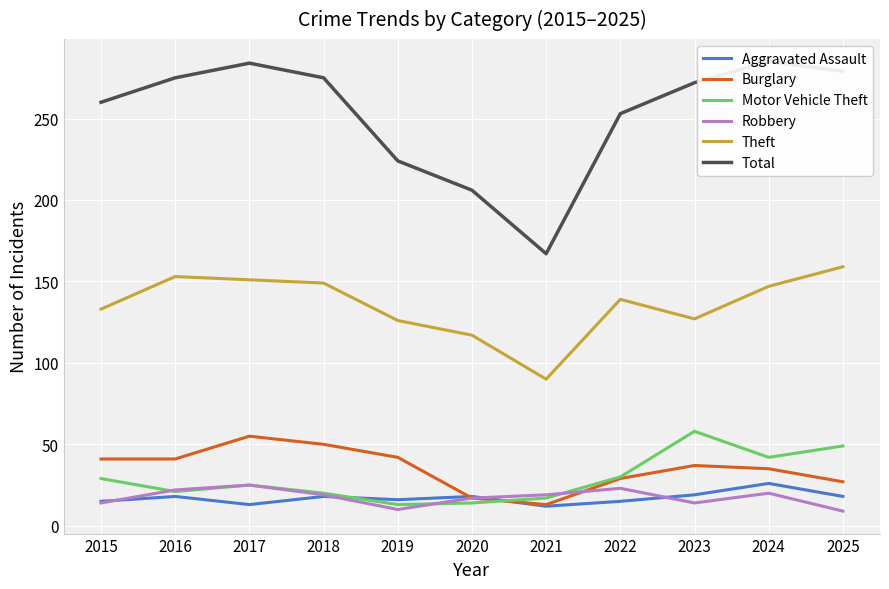

What is the smallest value displayed?

9